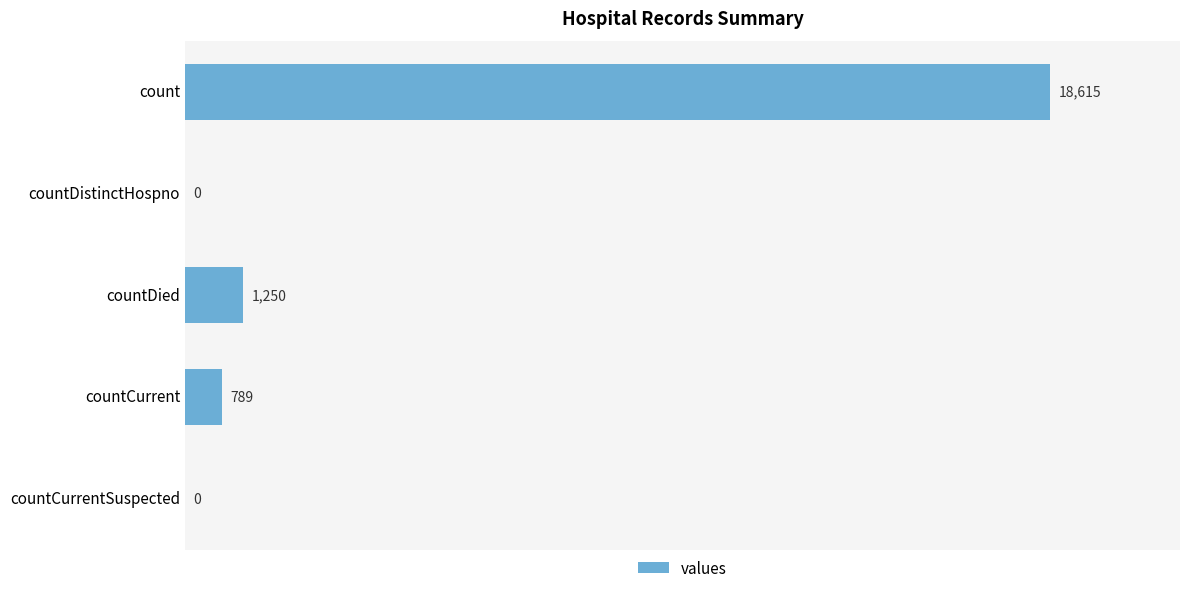

Is it true that the value at countDied is 2059?

False